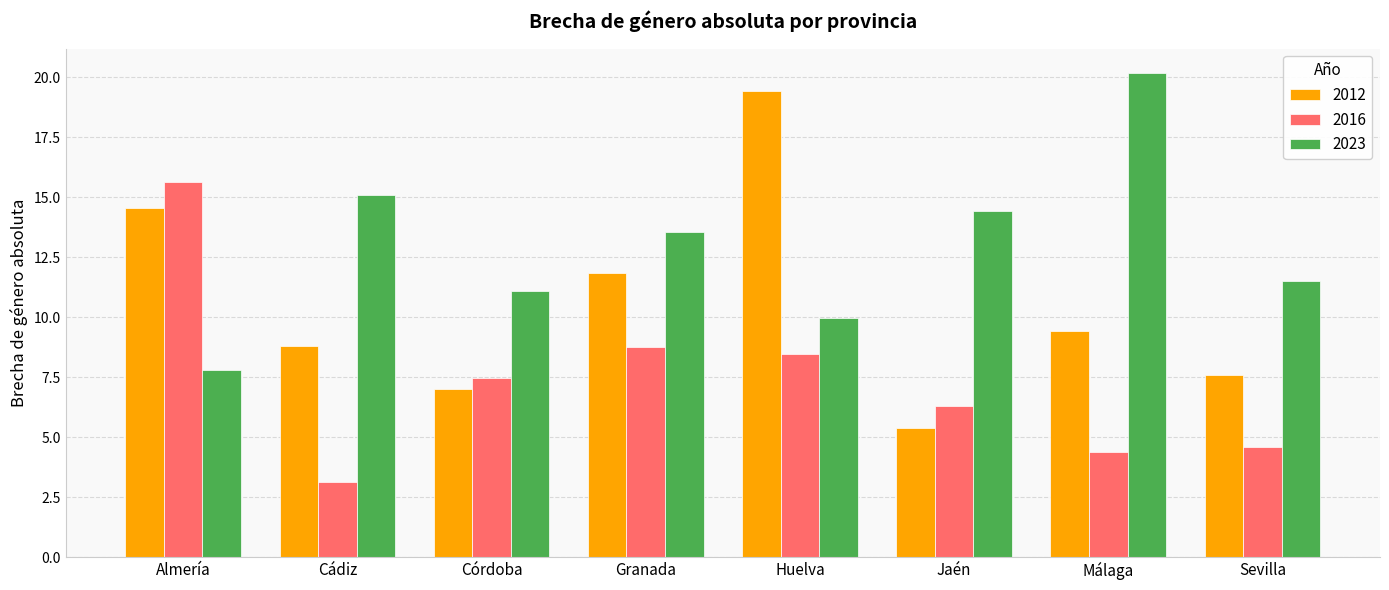

At which label does 2023 reach its minimum?

Almería